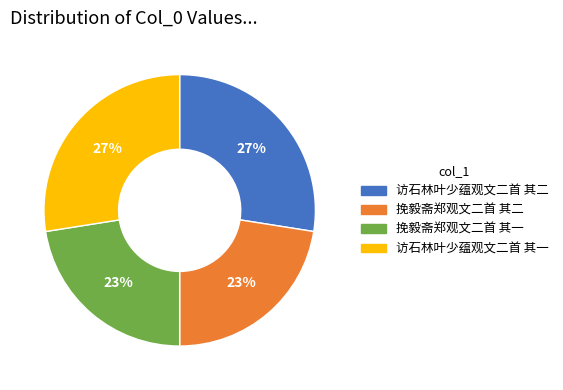

Approximately how many times larger is the value at 访石林叶少蕴观文二首 其一 compared to 挽毅斋郑观文二首 其二?

1.2